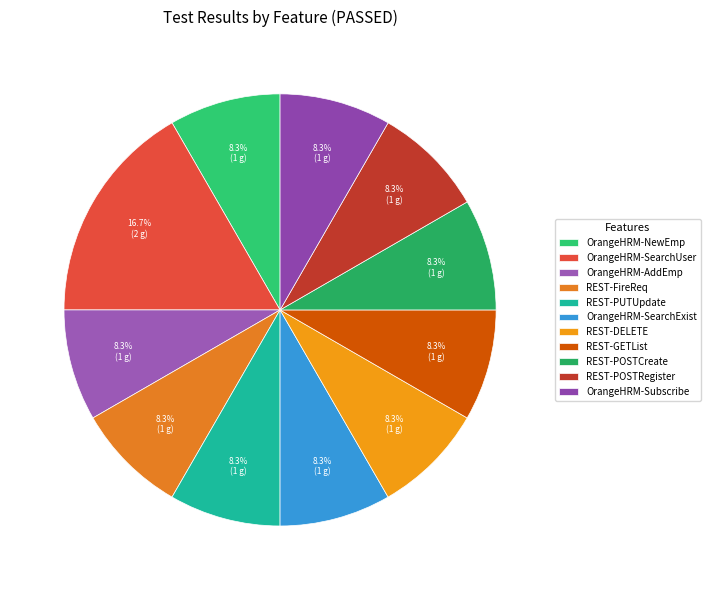

How many slices are in this pie chart?

11